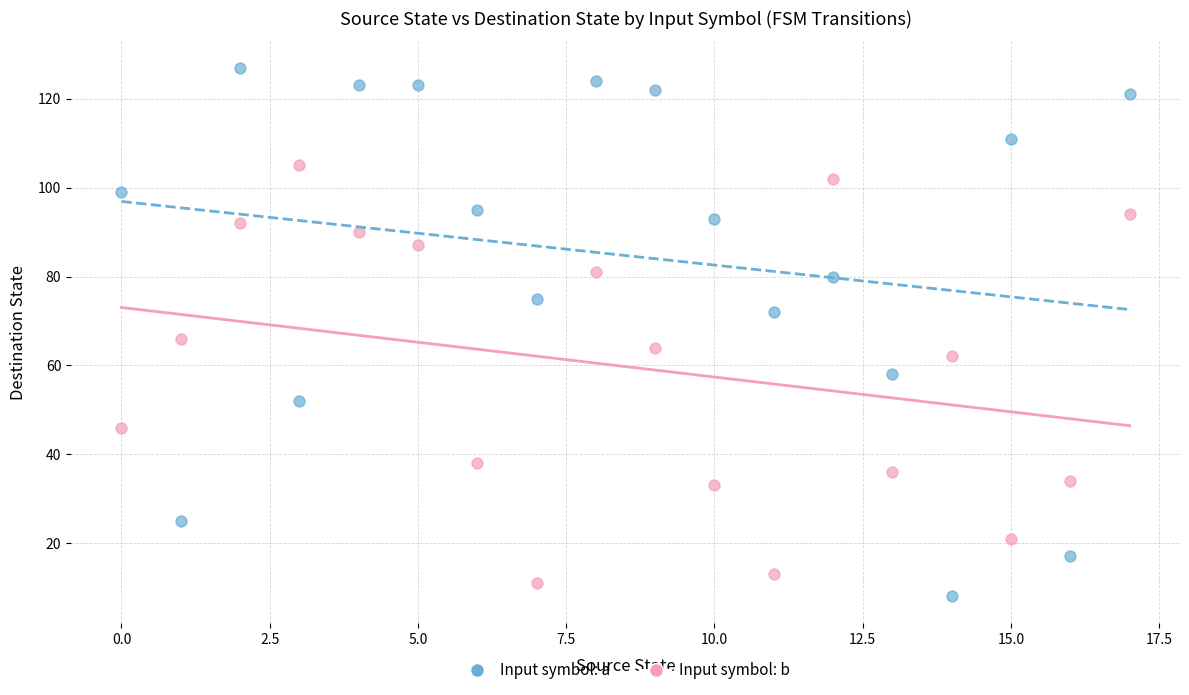

Which series reaches the minimum Y coordinate?

Input symbol: a